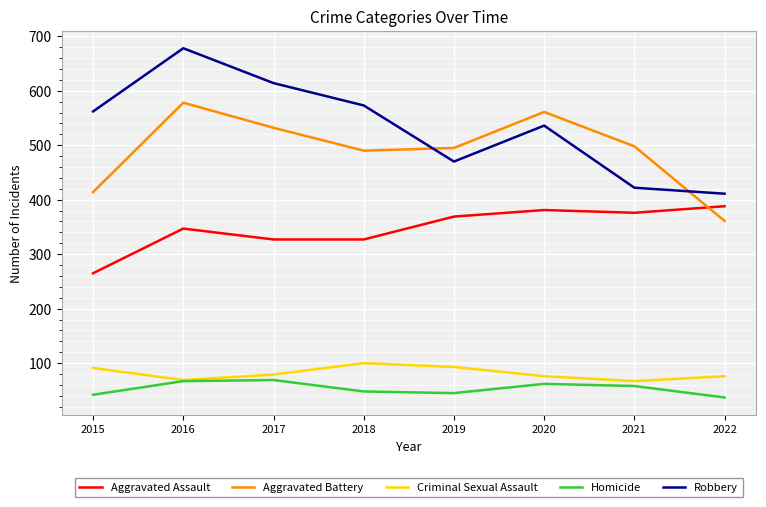

What is the difference between the Robbery values at 2015 and 2019?

92